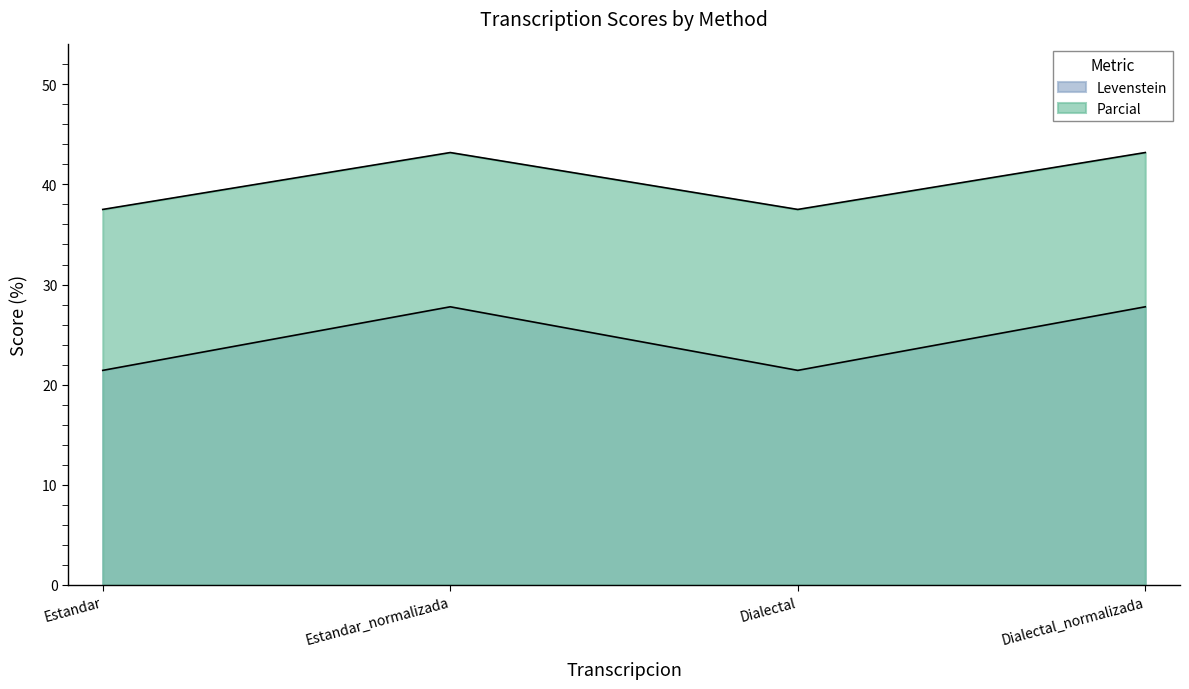

True or false: Levenstein has a value of 21.4 at Estandar.

True